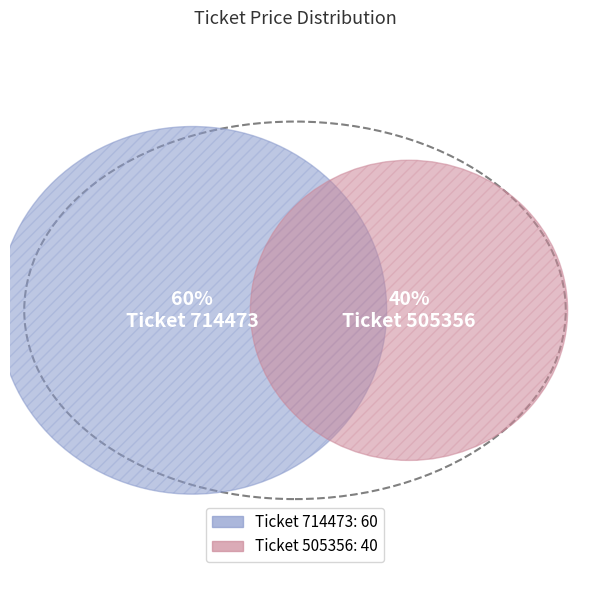

How many segments does this pie chart have?

2